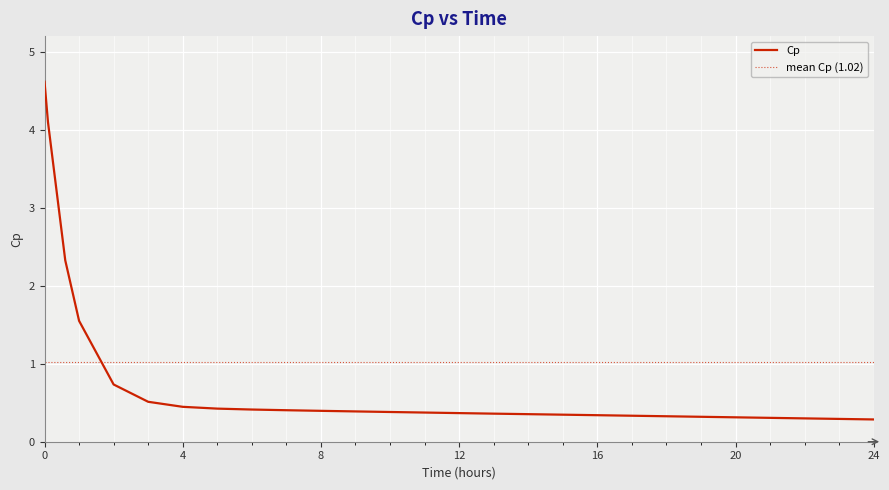

What is the difference between the values at 4 and 9?

0.1